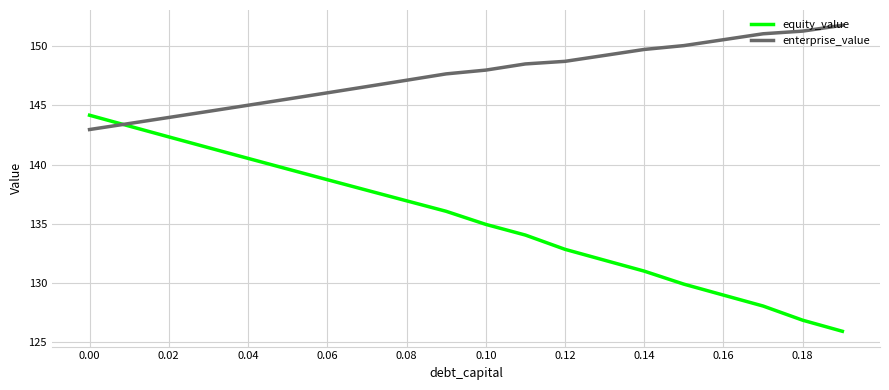

Which series has the largest total across all categories?

enterprise_value